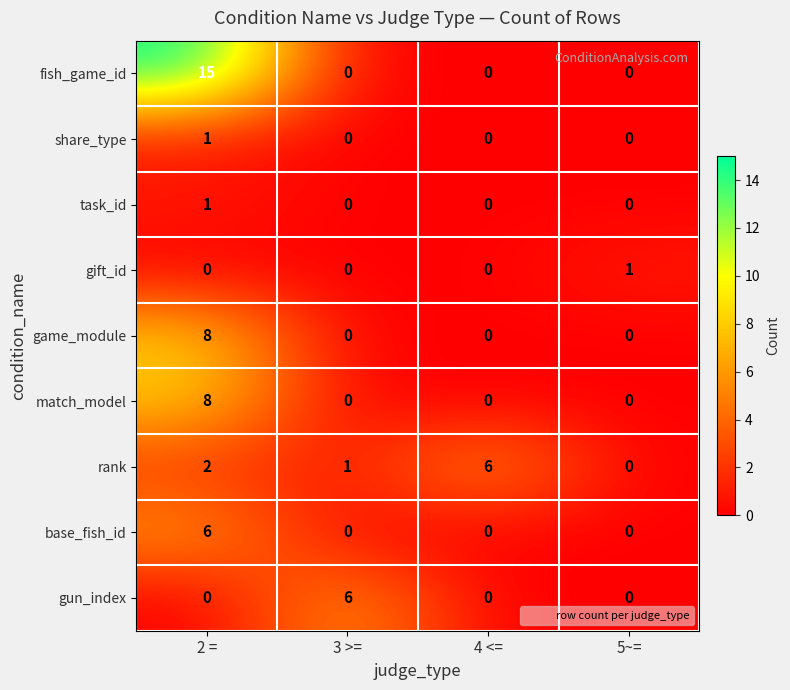

What is the difference between the maximum and second lowest values in the match_model series?

8